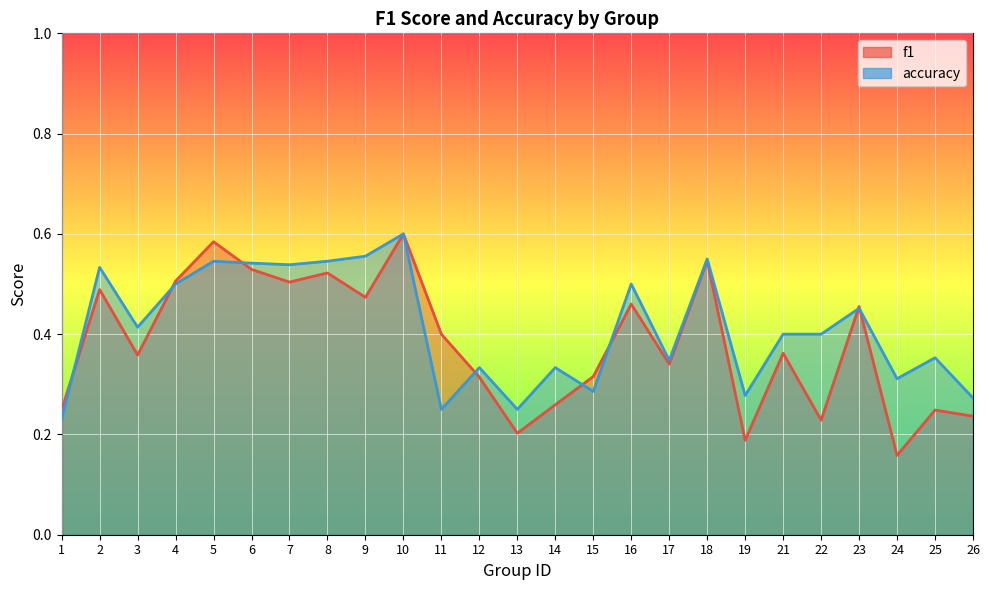

Which category has the lowest value in the accuracy series?

1